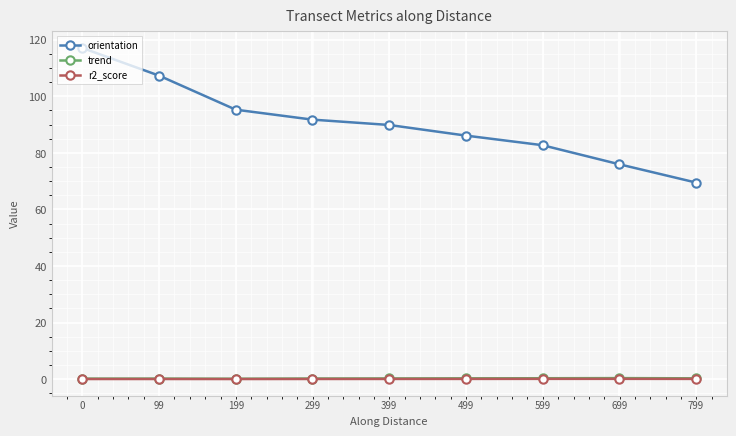

Which series has the largest total across all categories?

orientation